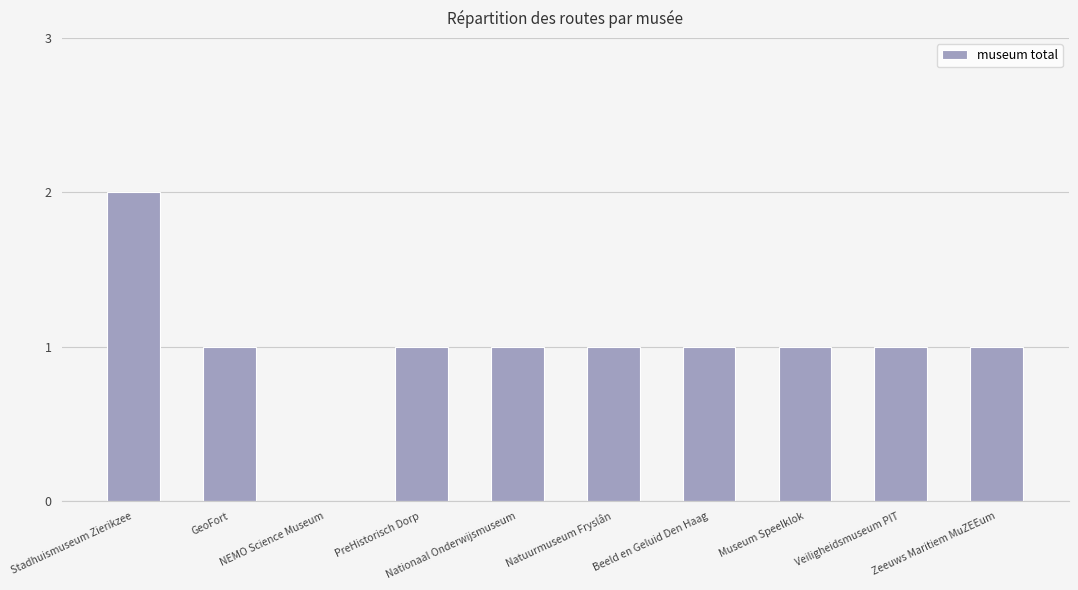

Reading right to left, extract all data points from this chart.

Zeeuws Maritiem MuZEEum=1	Veiligheidsmuseum PIT=1	Museum Speelklok=1	Beeld en Geluid Den Haag=1	Natuurmuseum Fryslân=1	Nationaal Onderwijsmuseum=1	PreHistorisch Dorp=1	NEMO Science Museum=0	GeoFort=1	Stadhuismuseum Zierikzee=2